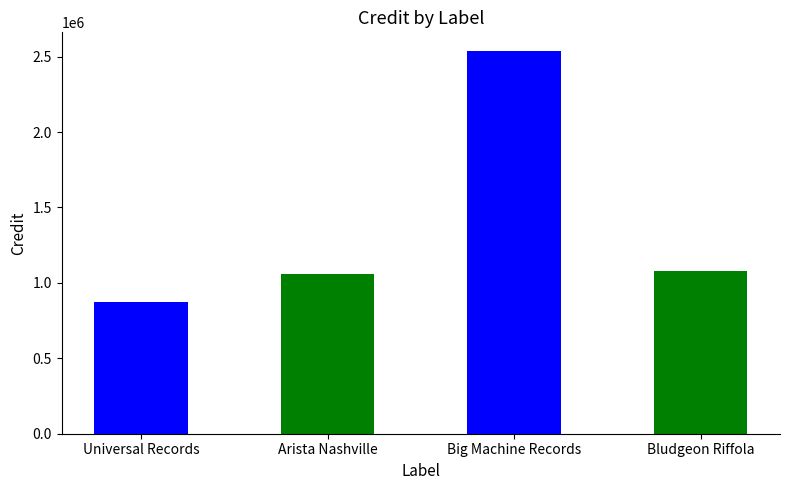

What is the label of the 1st bar from the right?

Bludgeon Riffola